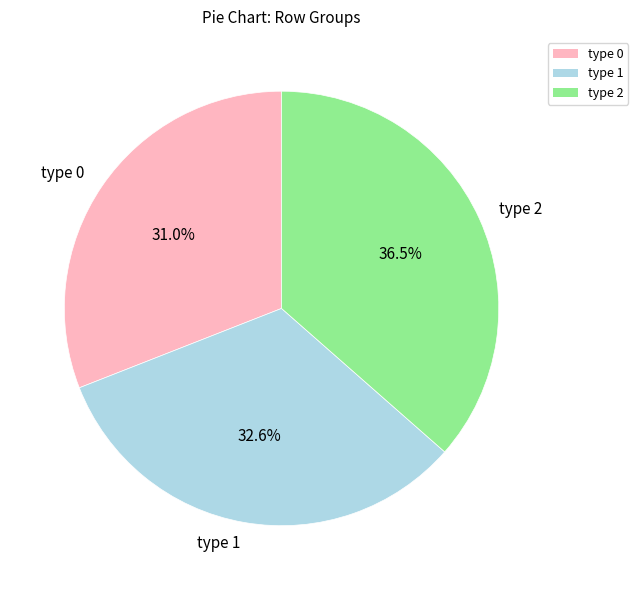

Rank the categories by value from highest to lowest.

type 2, type 1, type 0